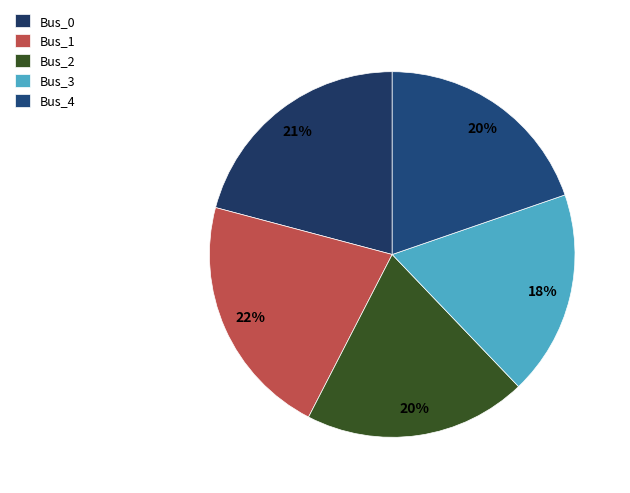

Is it true that Bus_2 is 34% of the pie?

False